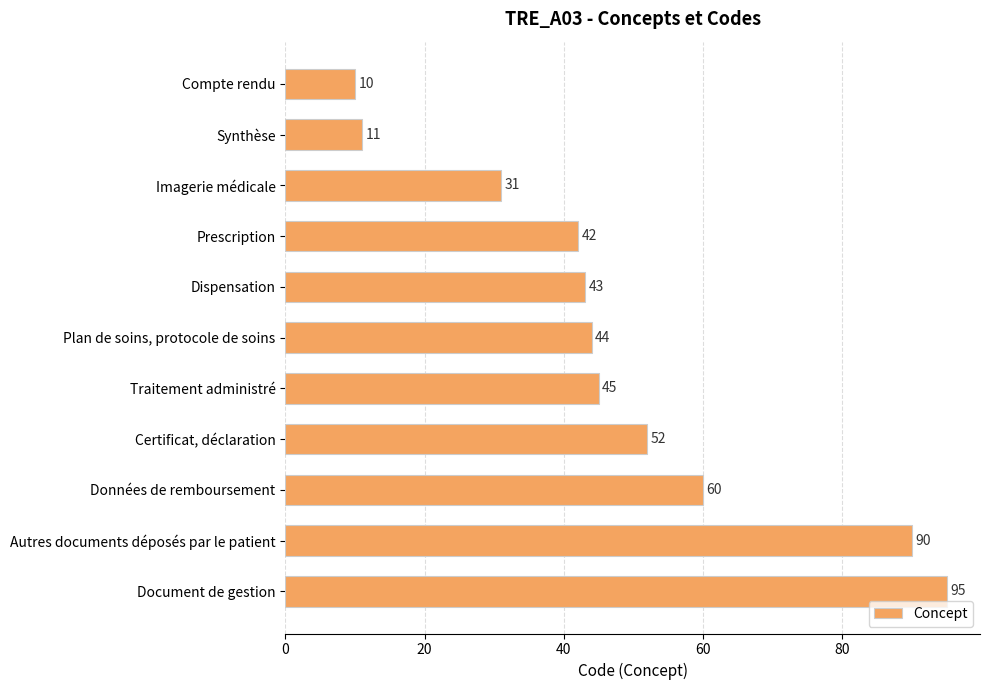

Reading top to bottom, transcribe all the data shown in this chart.

Compte rendu=10	Synthèse=11	Imagerie médicale=31	Prescription=42	Dispensation=43	Plan de soins, protocole de soins=44	Traitement administré=45	Certificat, déclaration=52	Données de remboursement=60	Autres documents déposés par le patient=90	Document de gestion=95